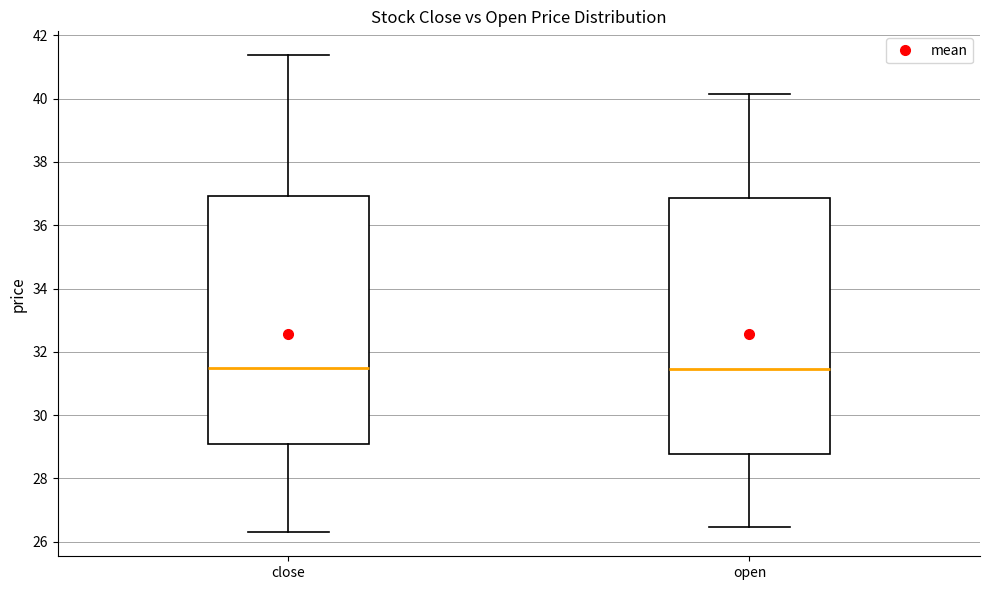

Reading left to right, transcribe this box plot: for each box, give where its median line is, the range the box spans, and where its two whiskers end, as read against the y-axis. The values are not printed on the chart, so give them approximately, as read against the axis.

close: median 31.4, box 29.0 to 37.0, whiskers 26.2 to 41.4
open: median 31.4, box 28.8 to 36.8, whiskers 26.4 to 40.2